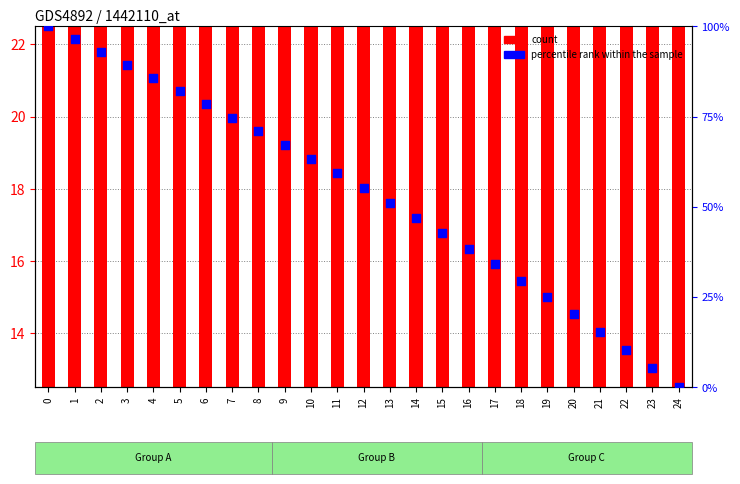

Is the value of percentile rank within the sample at 6 greater than the value of count at 22?

Yes